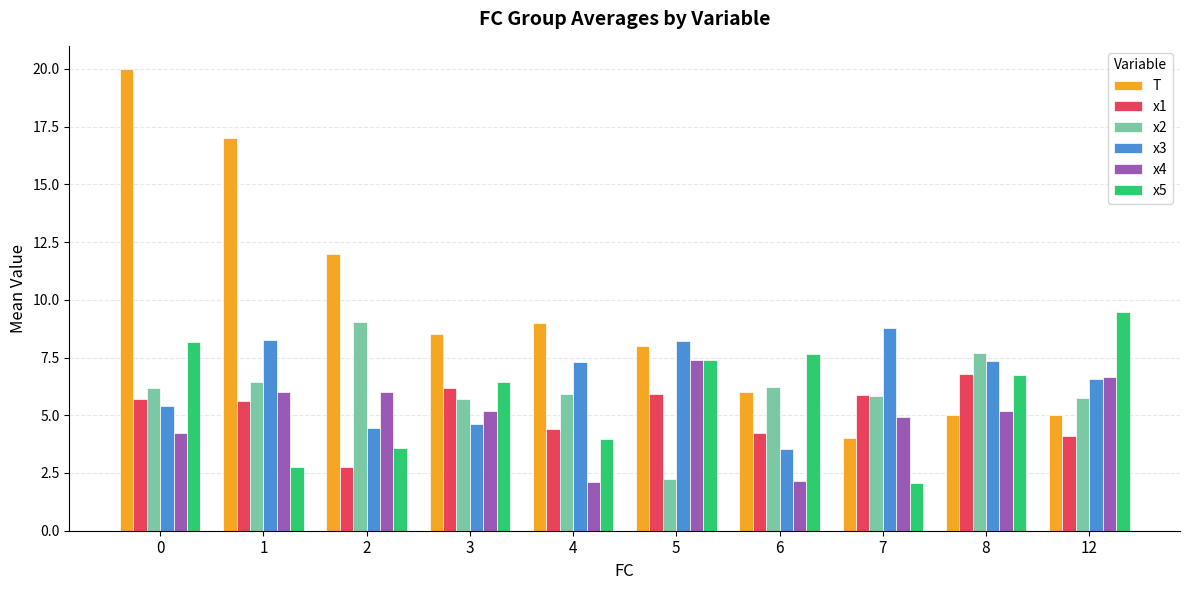

What is the value of the x1 bar at the 2nd from the left?

5.6